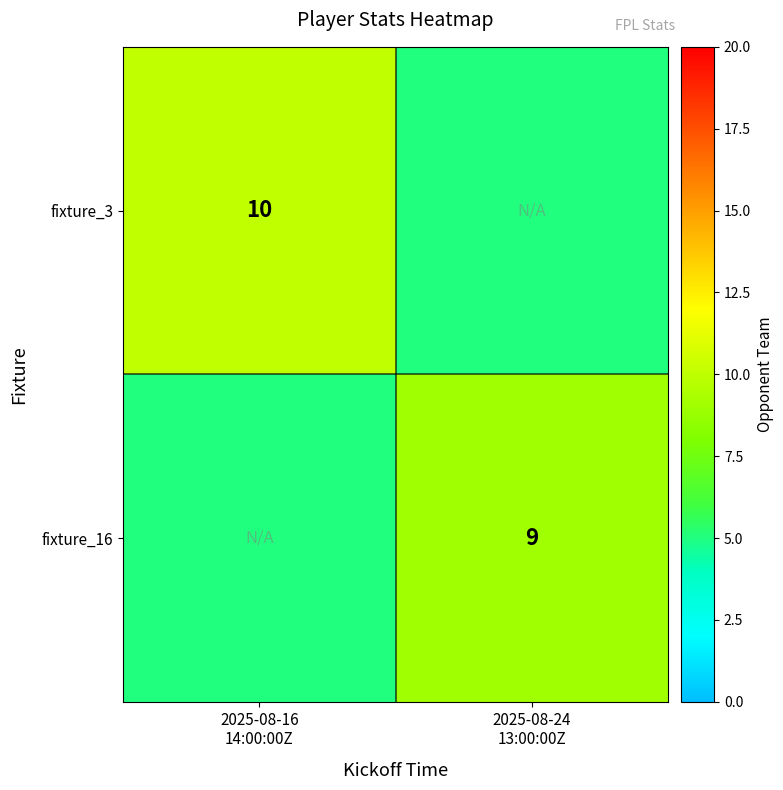

What is the difference between the maximum and minimum values in the fixture_3 series?

5